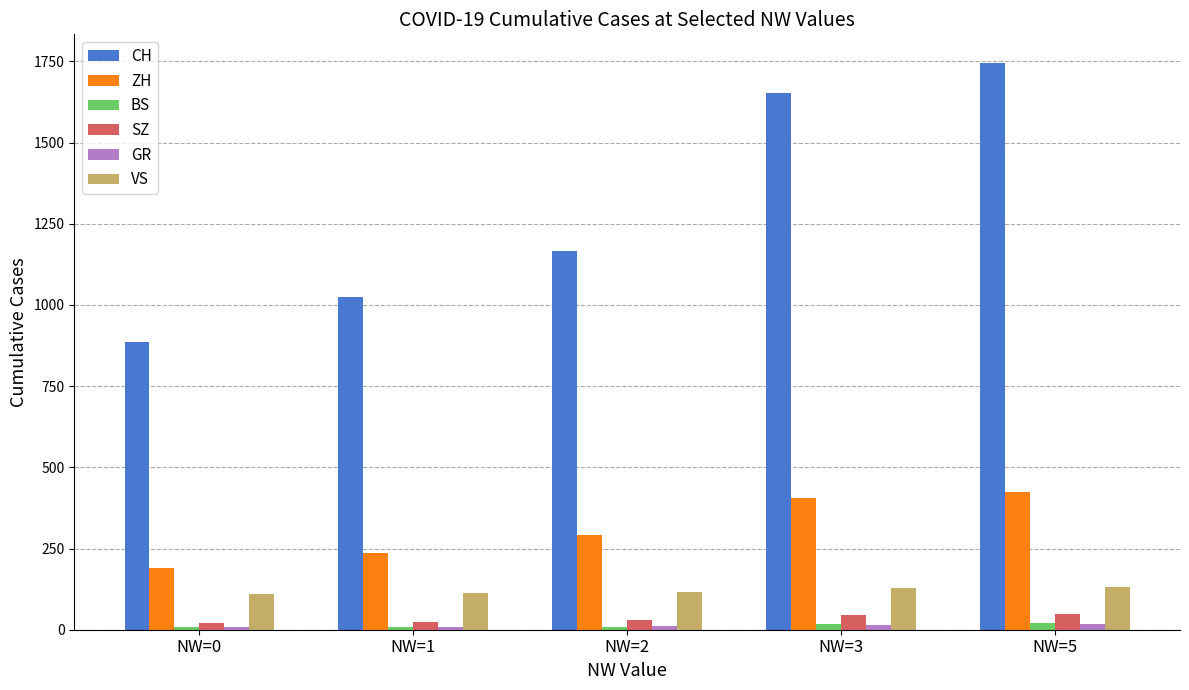

What is the sum of the SZ values at NW=1 and NW=3?

71